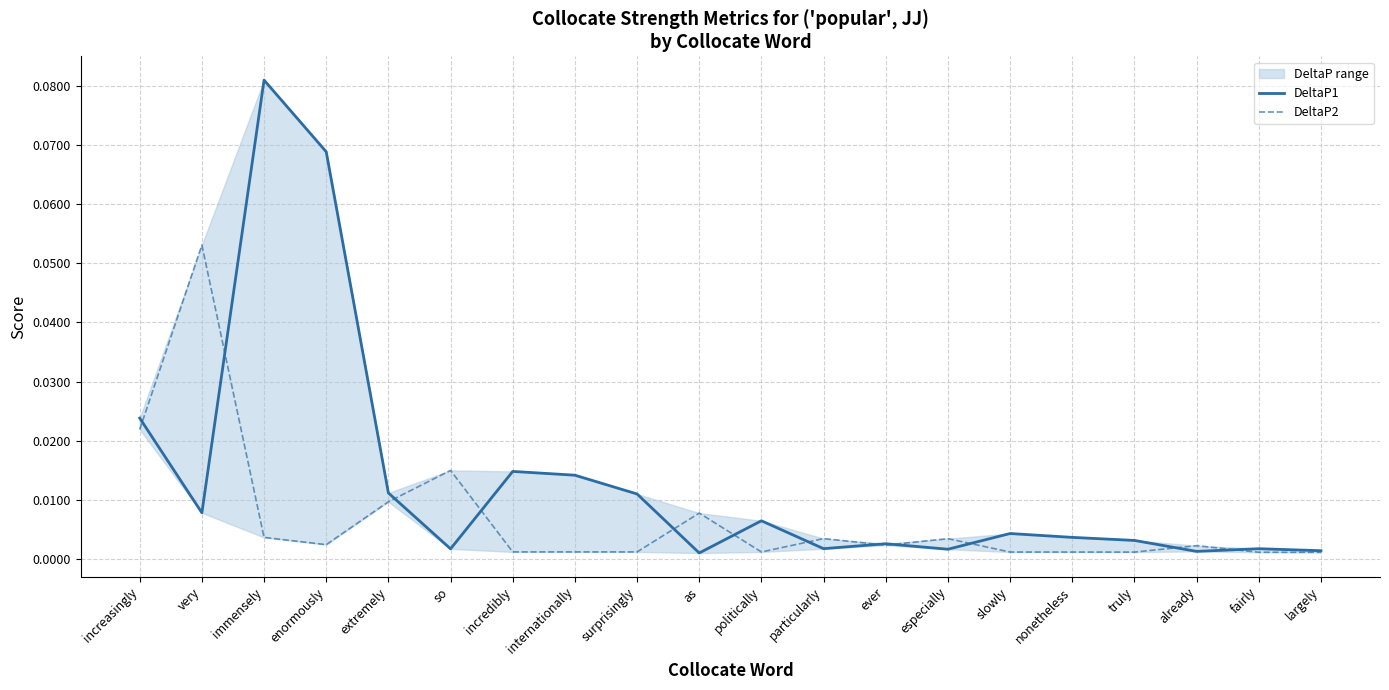

Reading left to right, what are all the values shown in this chart?

DeltaP1: 0.0	0.0	0.1	0.1	0.0	0.0	0.0	0.0	0.0	0.0	0.0	0.0	0.0	0.0	0.0	0.0	0.0	0.0	0.0	0.0
DeltaP2: 0.0	0.1	0.0	0.0	0.0	0.0	0.0	0.0	0.0	0.0	0.0	0.0	0.0	0.0	0.0	0.0	0.0	0.0	0.0	0.0